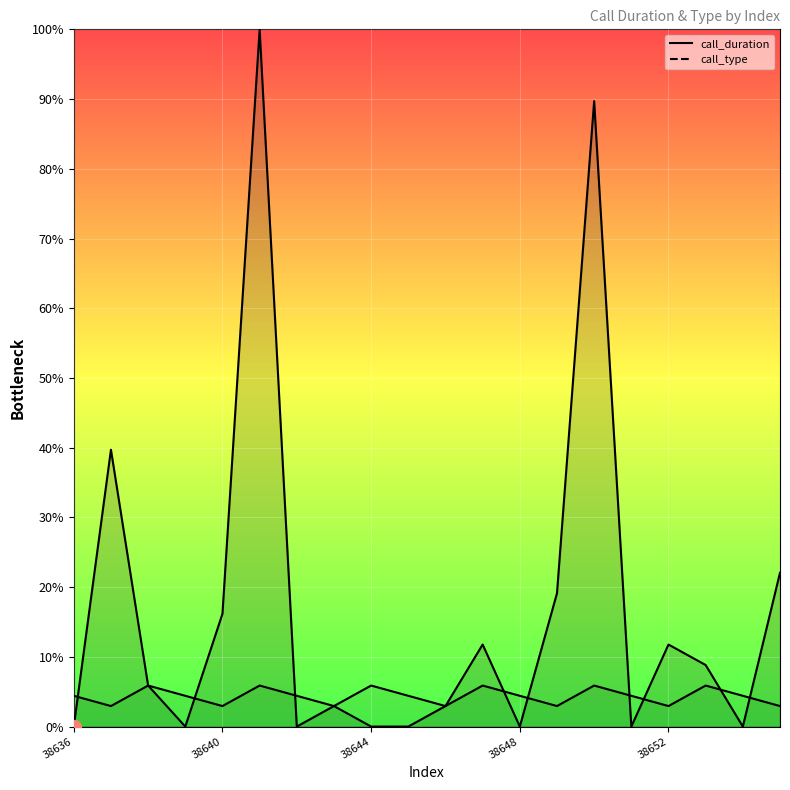

Rank the categories by call_duration value from lowest to highest.

38636, 38639, 38642, 38644, 38645, 38648, 38651, 38654, 38643, 38646, 38638, 38653, 38647, 38652, 38640, 38649, 38655, 38637, 38650, 38641